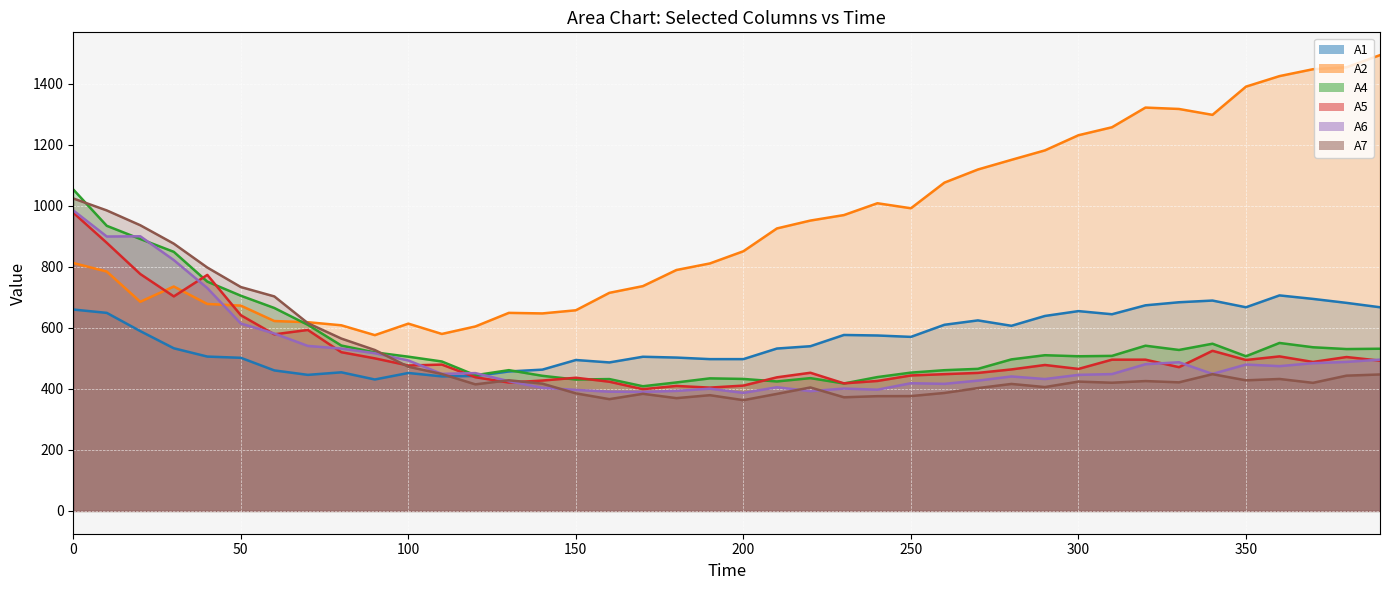

At which category does A7 reach its first local peak?

130